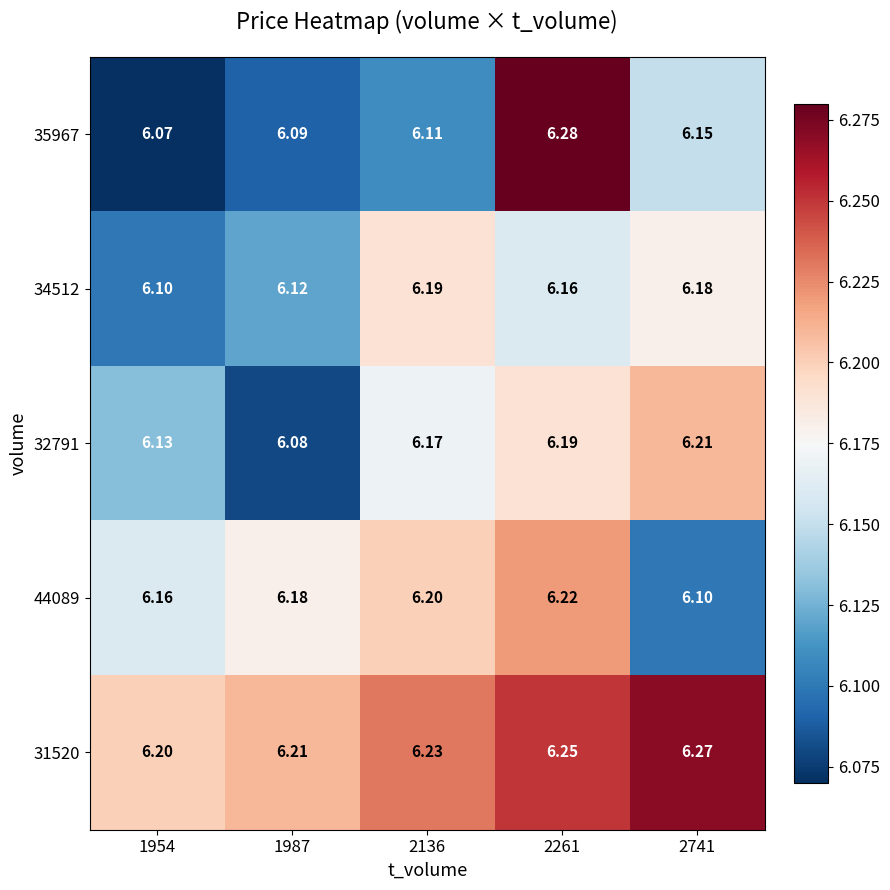

At which category is the sum across all series the highest?

2261